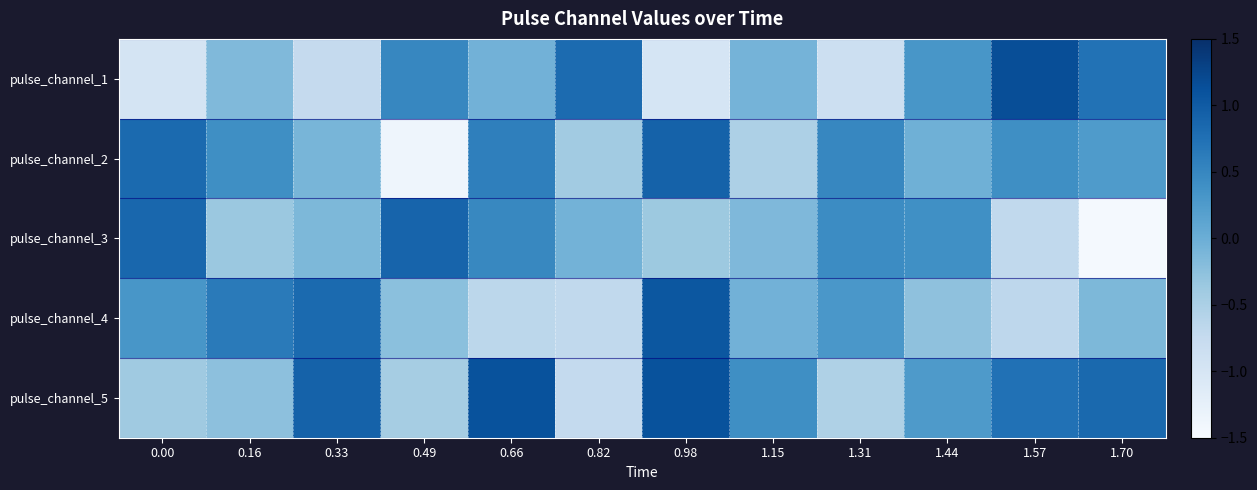

Rank the series at 0.82 from highest to lowest value.

pulse_channel_1, pulse_channel_3, pulse_channel_2, pulse_channel_4, pulse_channel_5